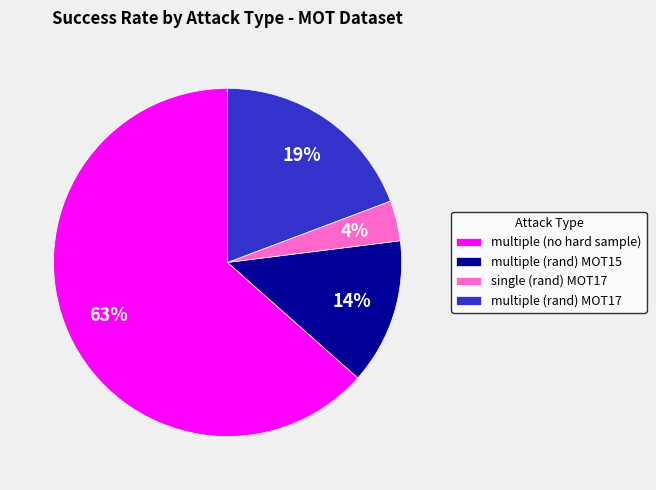

Which category accounts for the majority?

multiple (no hard sample)